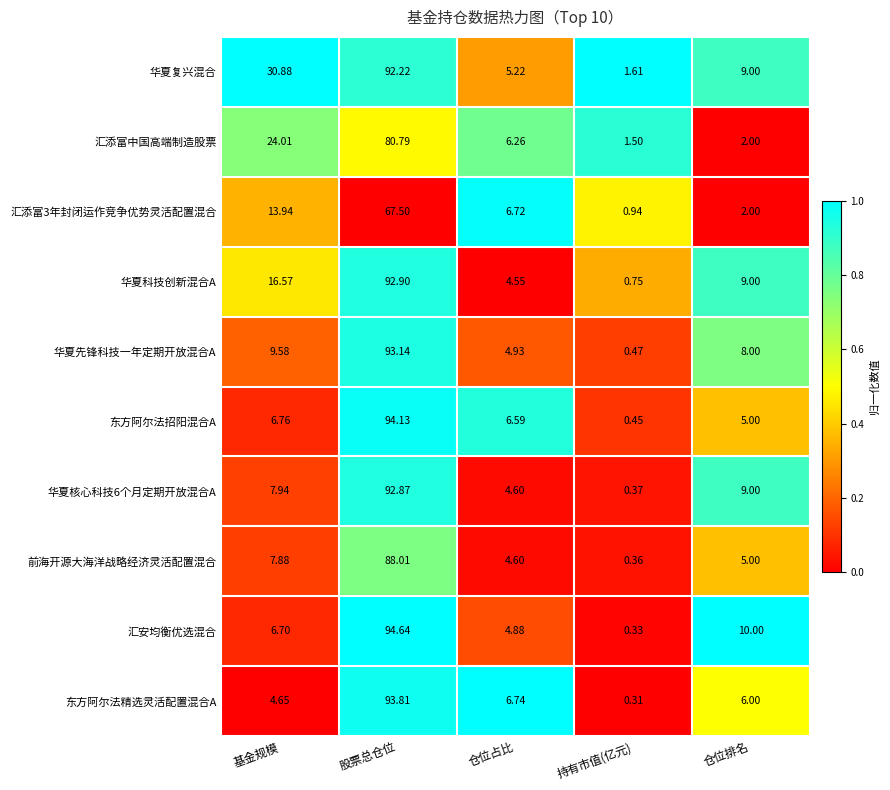

At which label does 东方阿尔法精选灵活配置混合A first exceed 6?

股票总仓位